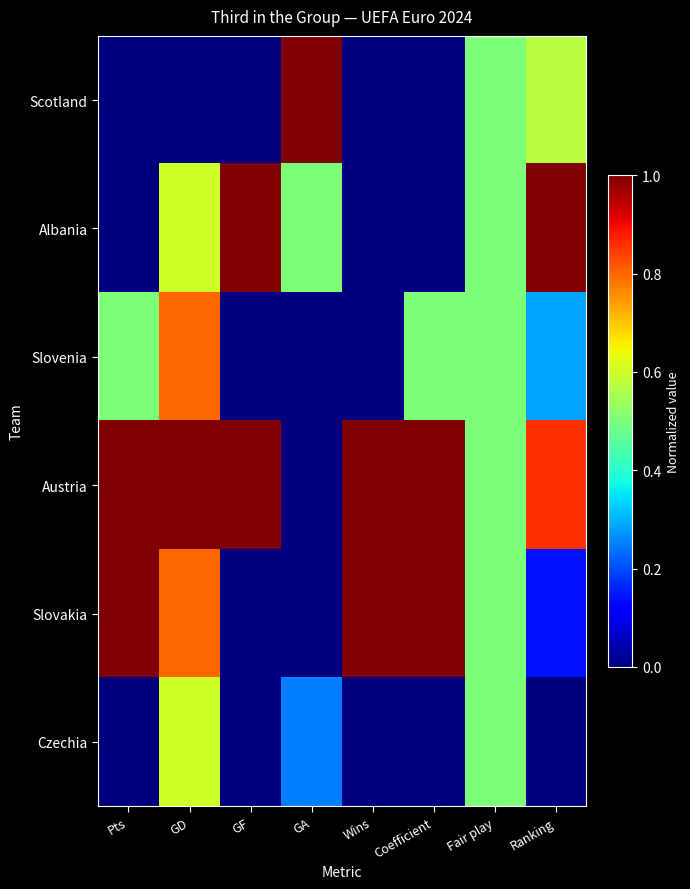

Reading left to right, what are all the values shown in this chart?

Scotland: Pts=0.0	GD=0.0	GF=0.0	GA=1.0	Wins=0.0	Coefficient=0.0	Fair play=0.5	Ranking=0.6
Albania: Pts=0.0	GD=0.6	GF=1.0	GA=0.5	Wins=0.0	Coefficient=0.0	Fair play=0.5	Ranking=1.0
Slovenia: Pts=0.5	GD=0.8	GF=0.0	GA=0.0	Wins=0.0	Coefficient=0.5	Fair play=0.5	Ranking=0.3
Austria: Pts=1.0	GD=1.0	GF=1.0	GA=0.0	Wins=1.0	Coefficient=1.0	Fair play=0.5	Ranking=0.9
Slovakia: Pts=1.0	GD=0.8	GF=0.0	GA=0.0	Wins=1.0	Coefficient=1.0	Fair play=0.5	Ranking=0.1
Czechia: Pts=0.0	GD=0.6	GF=0.0	GA=0.2	Wins=0.0	Coefficient=0.0	Fair play=0.5	Ranking=0.0